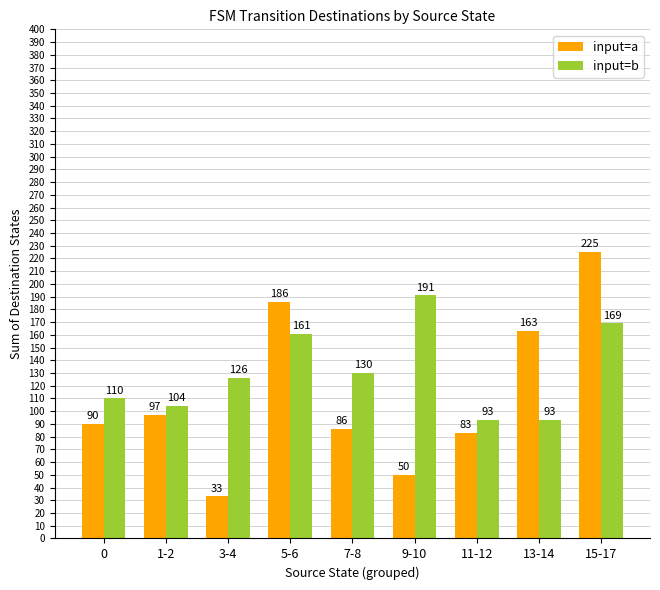

Rank the series by their maximum value, from lowest to highest.

input=b, input=a